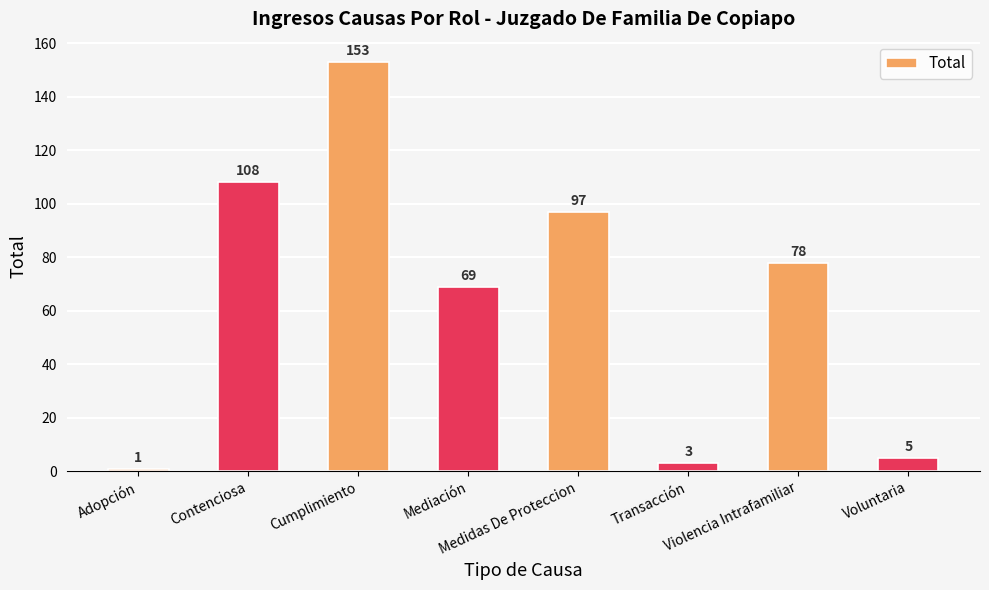

What is the approximate value at Transacción?

3